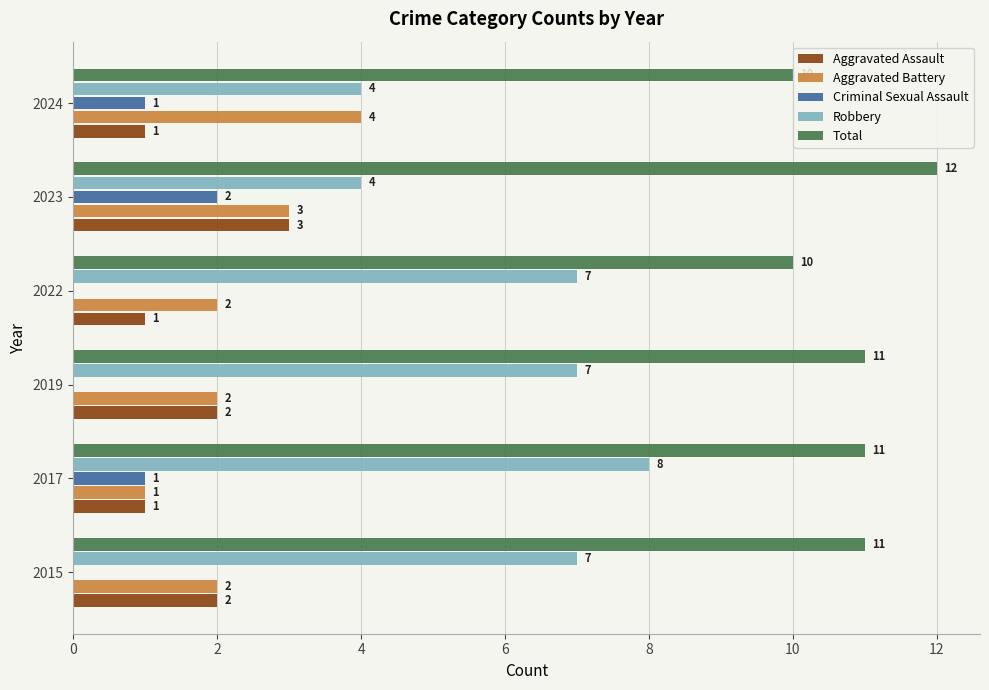

Which series has the widest spread of values?

Robbery